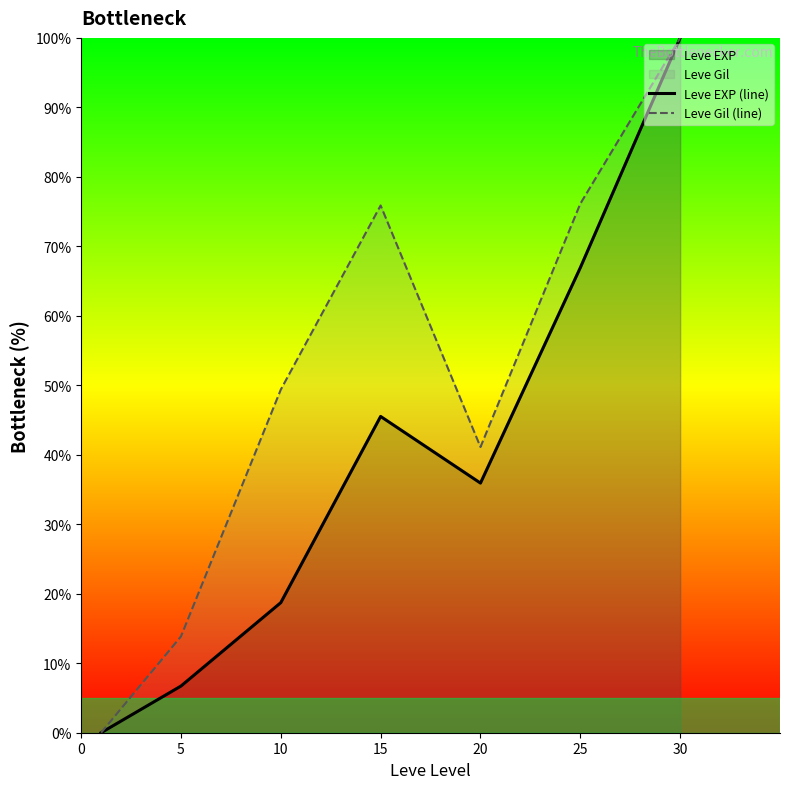

True or false: Leve EXP (line) has more than 0 interior local peaks.

True